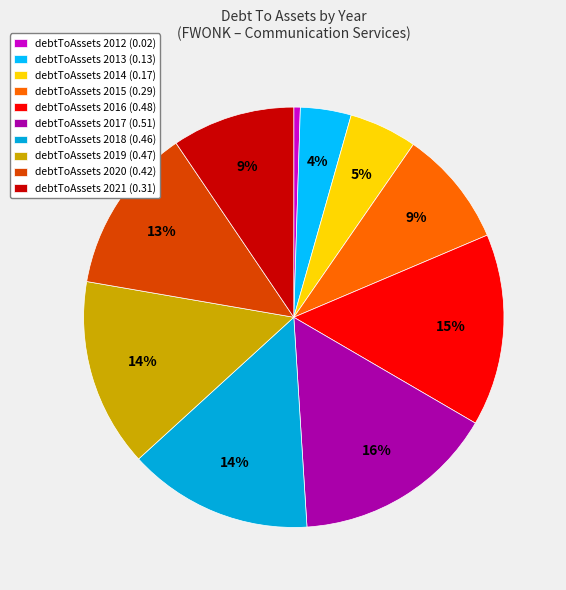

How many segments does this pie chart have?

10